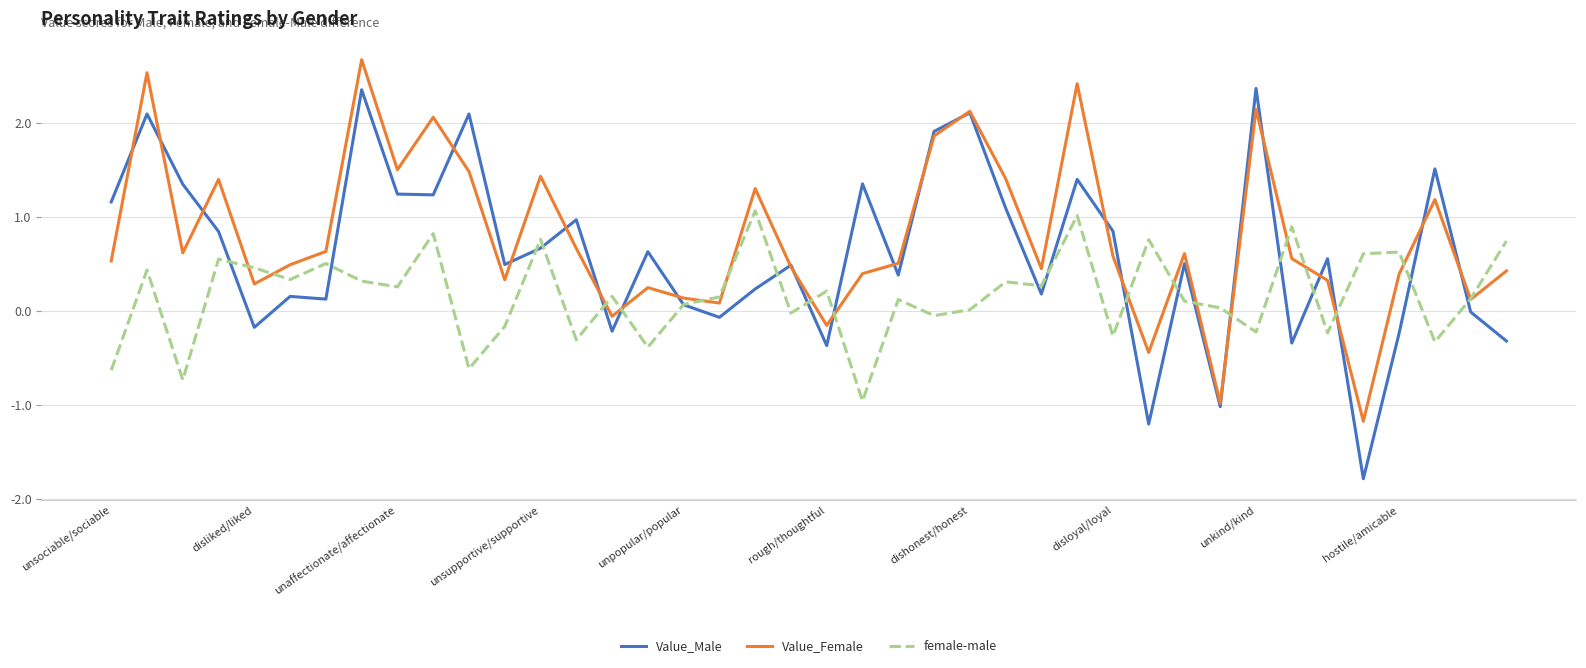

Which series has the largest range (max minus min)?

Value_Male